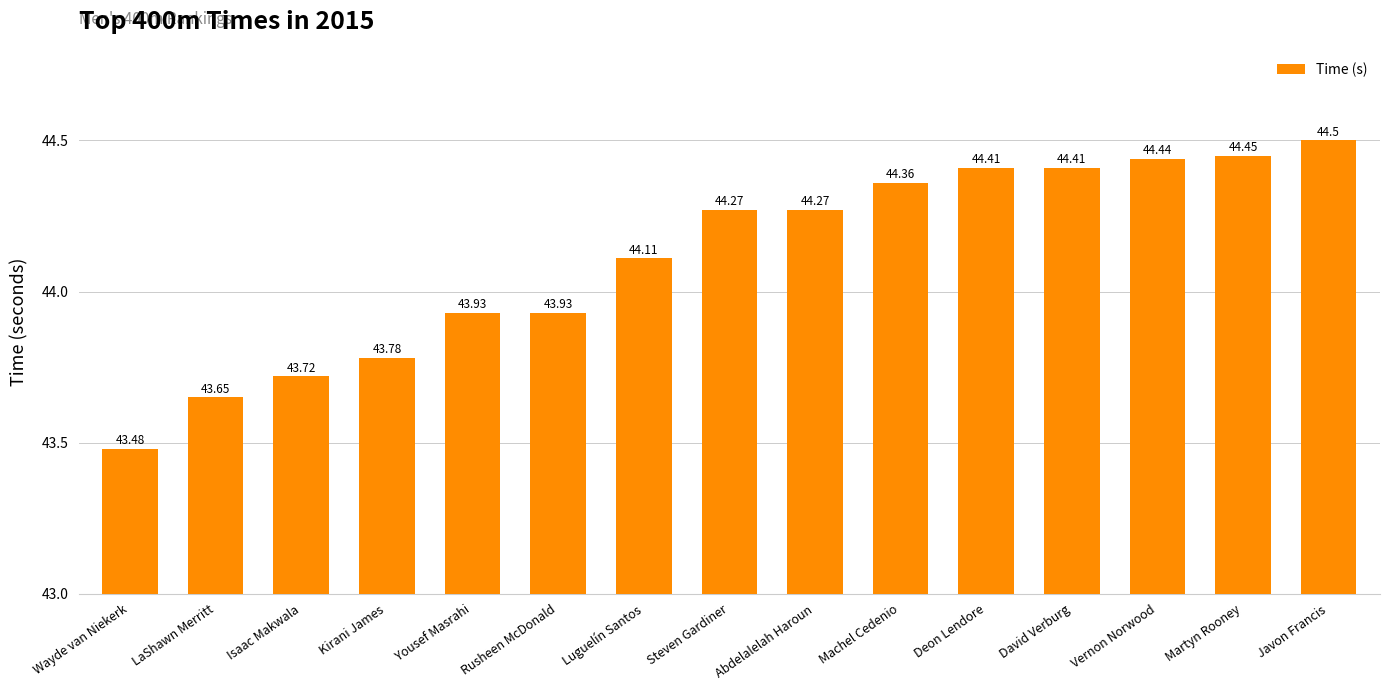

Where does the data first go above 44?

Luguelín Santos